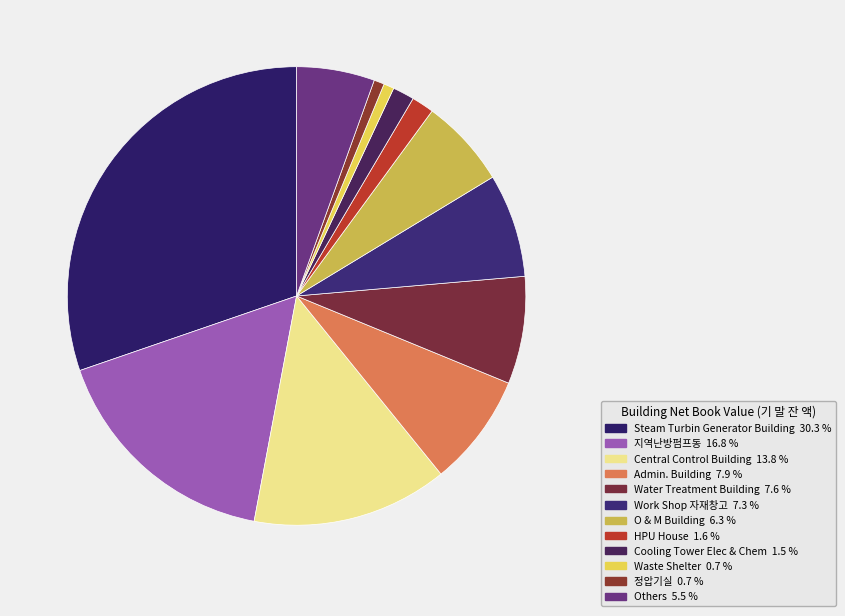

How many segments does this pie chart have?

12